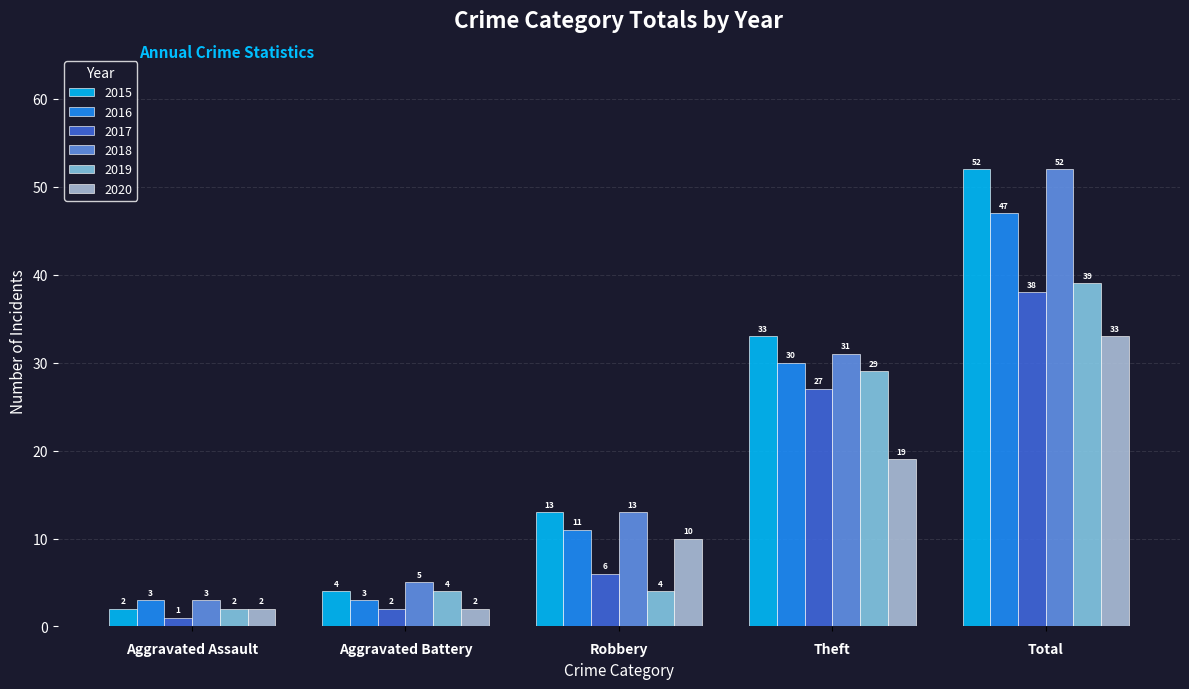

Is the value of 2015 at Robbery greater than the value of 2018 at Total?

No